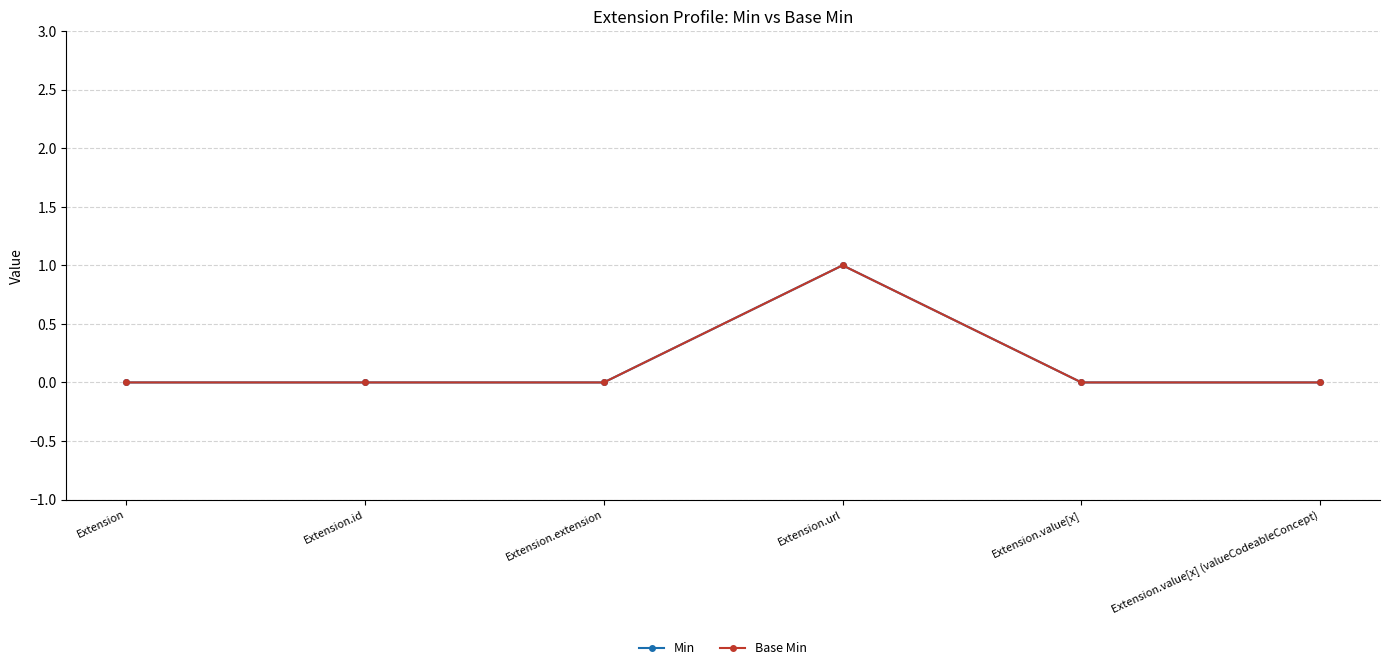

Is this an area chart (filled region under the line)?

No